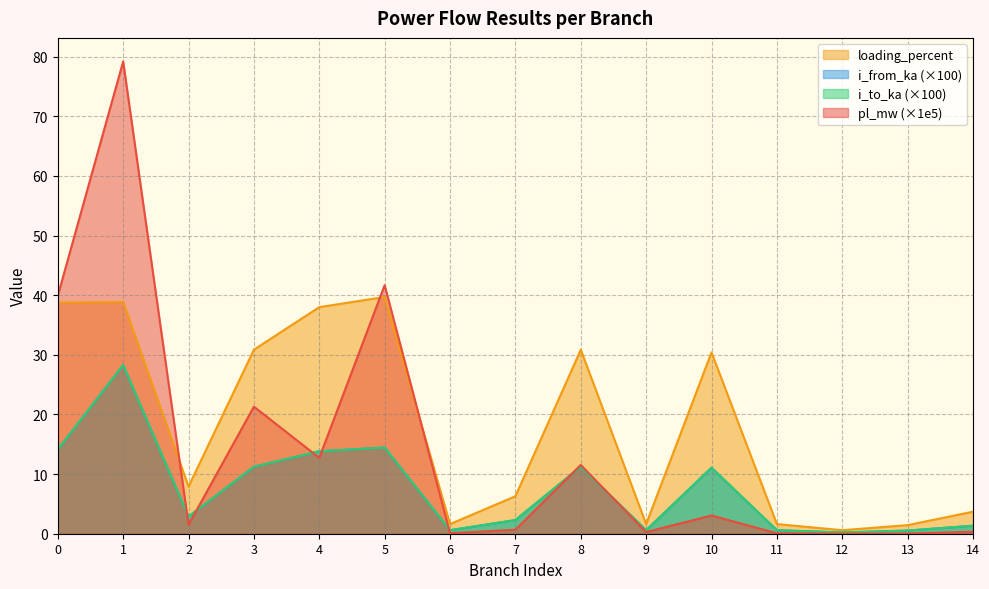

Is it true that pl_mw equals 74.7 at 5?

False